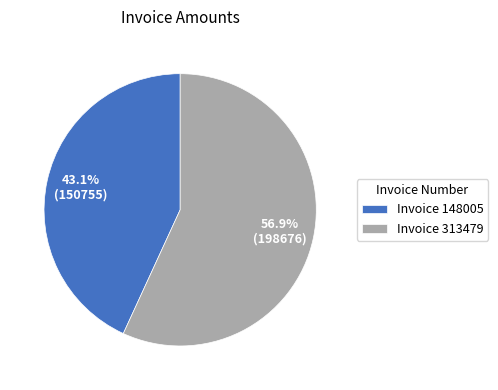

Which slice is the largest?

Invoice 313479